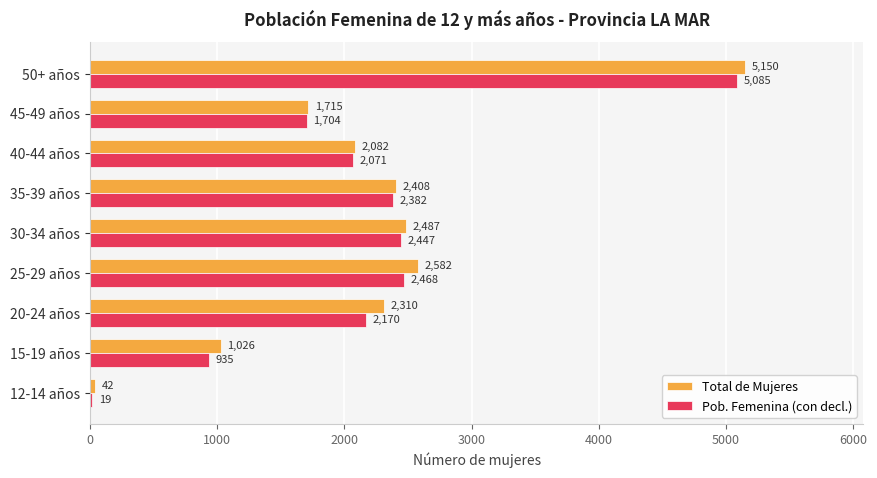

At how many categories does at least one series exceed 3750?

1